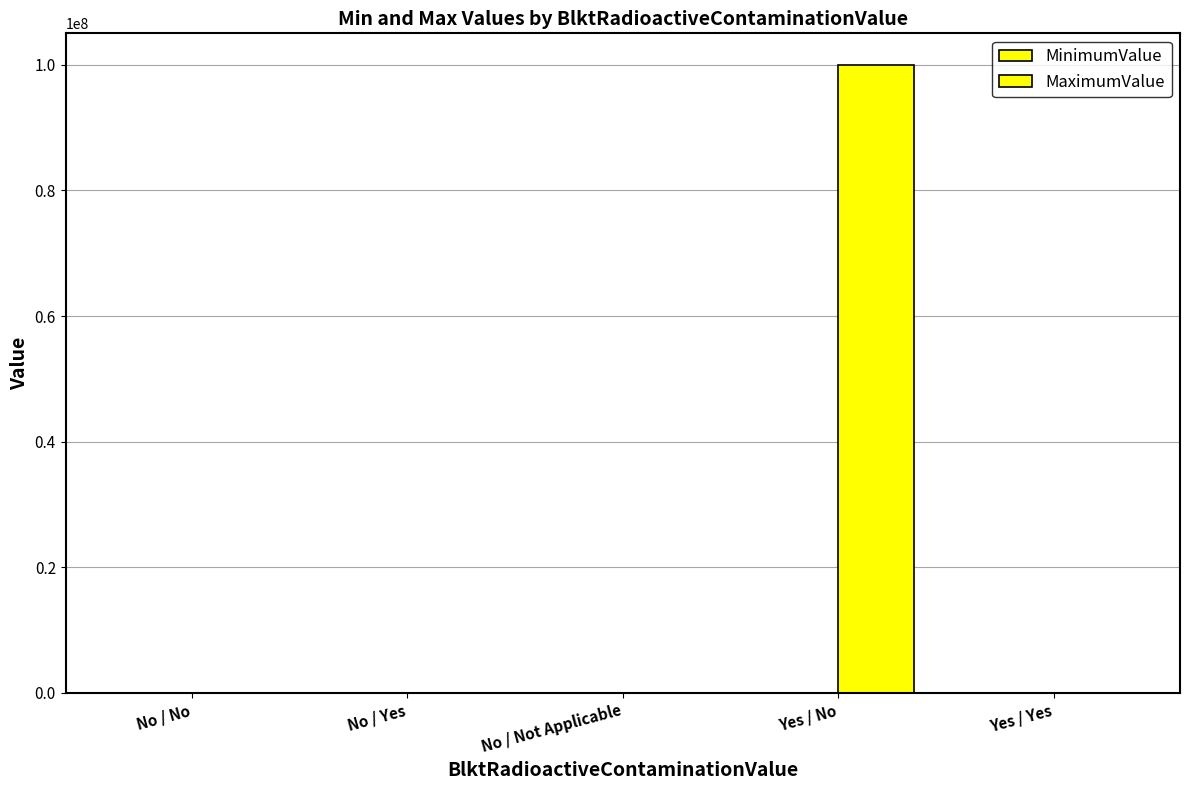

Are the bars horizontal?

No